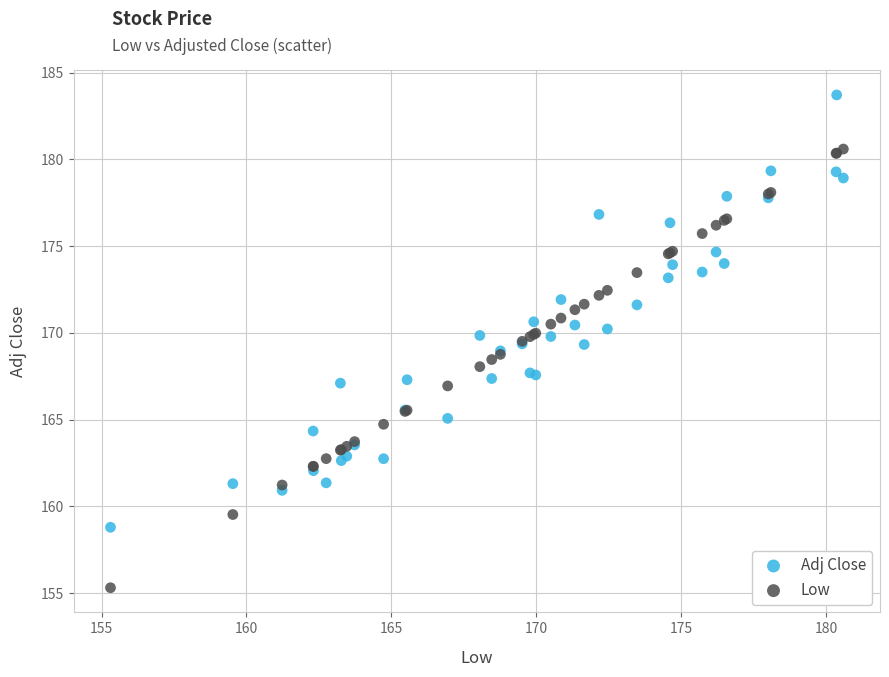

What is the X range (max minus min) for the scatter plot?

25.3